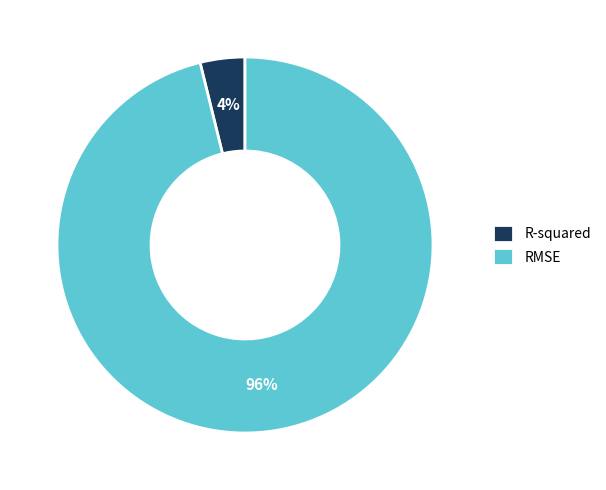

To the nearest percent, what is the difference between the R-squared and RMSE slice percentages?

92%